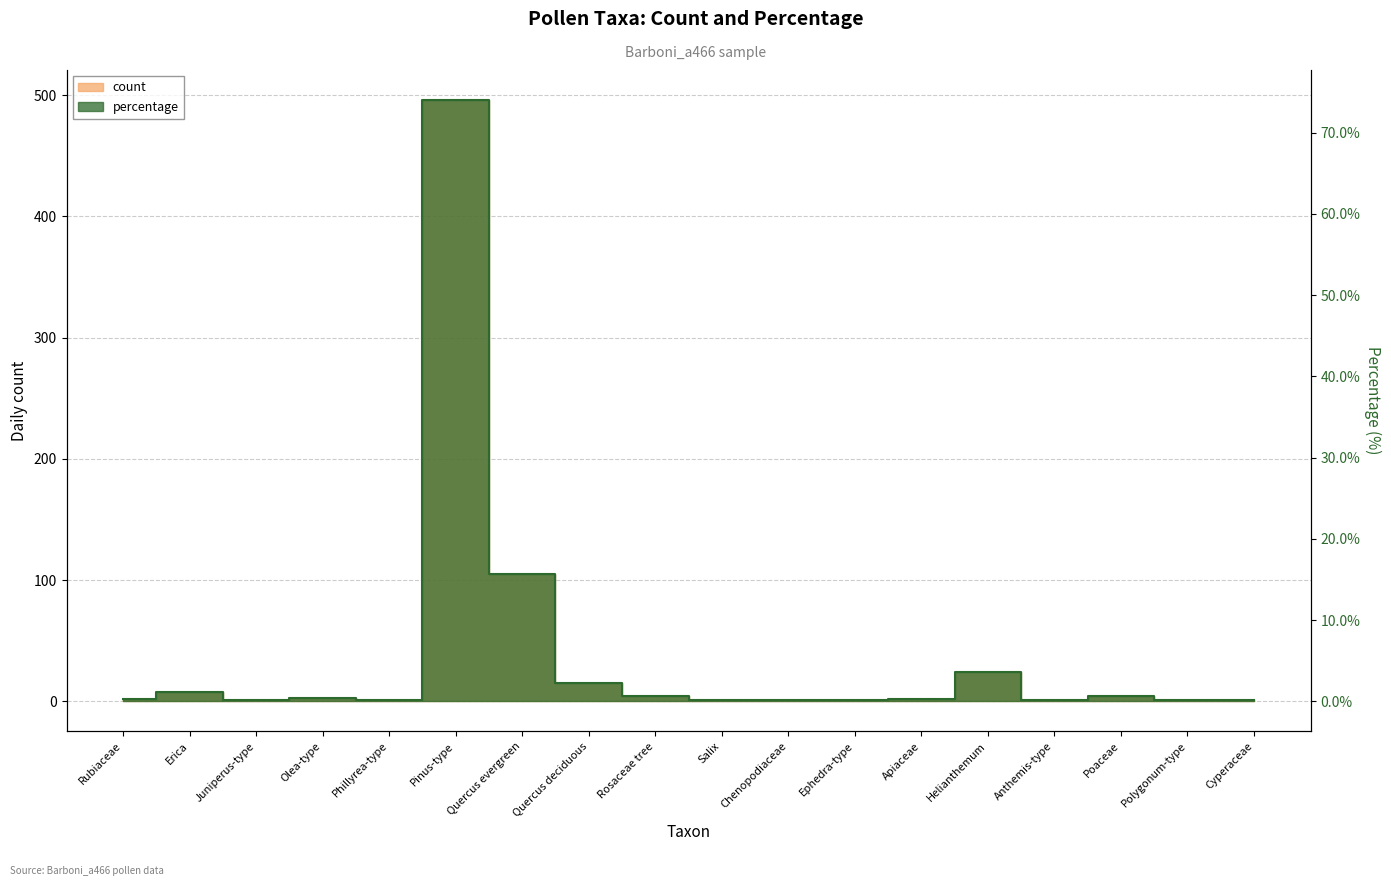

Which category has the highest value across all series?

Pinus-type